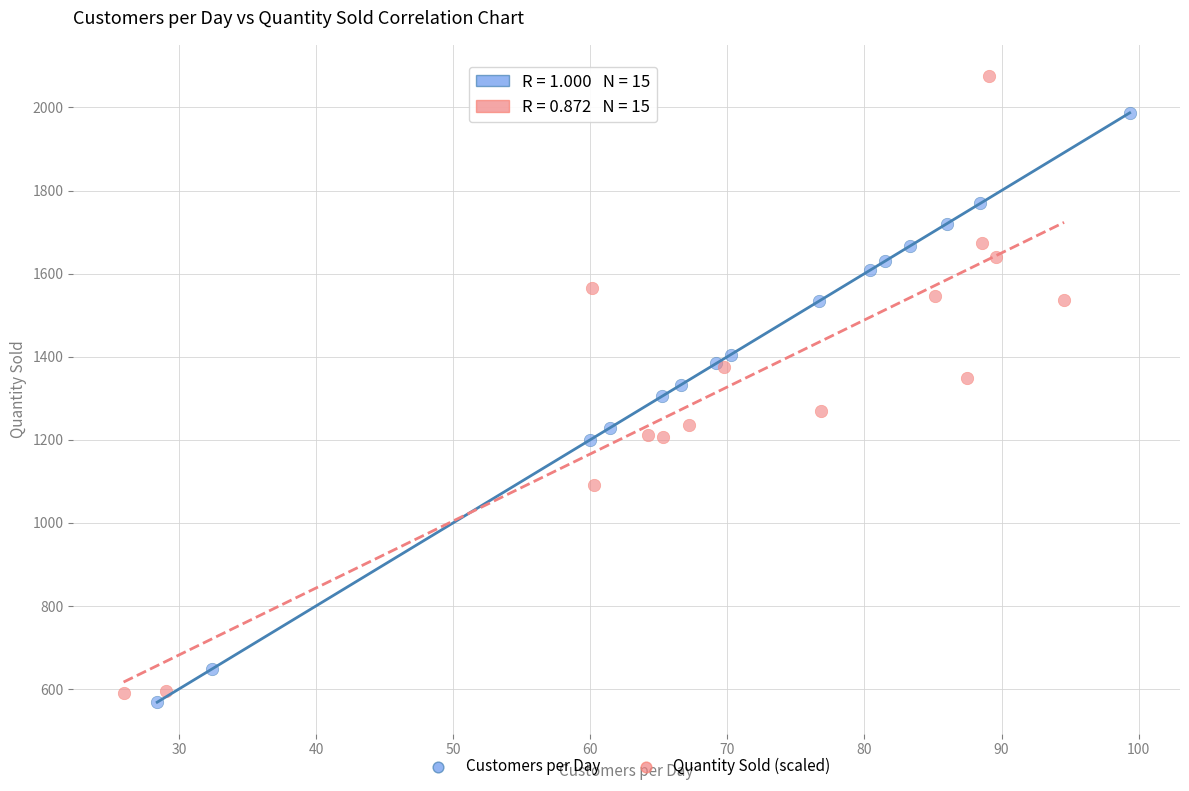

Which series reaches the maximum Y coordinate?

Quantity Sold (scaled)